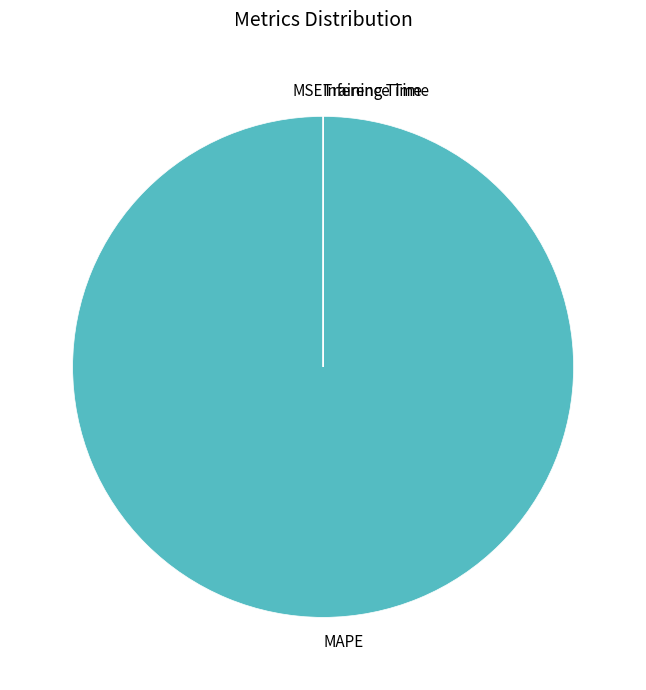

Which category accounts for the majority?

MAPE